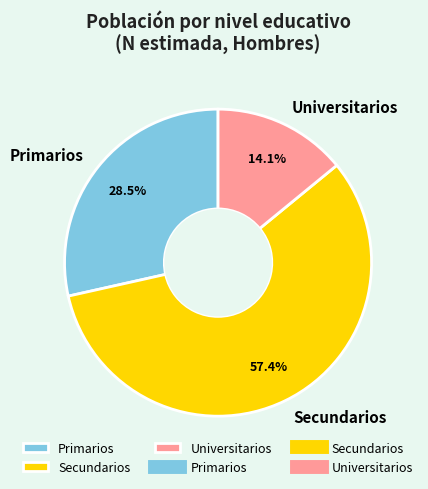

How many segments does this pie chart have?

3